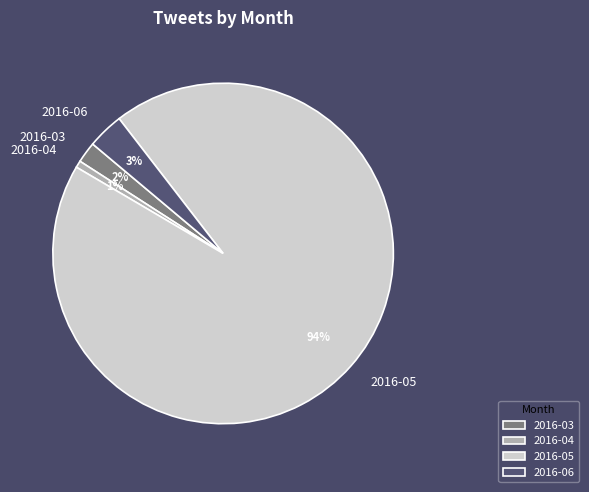

Which has a higher value, 2016-06 or 2016-03?

2016-06